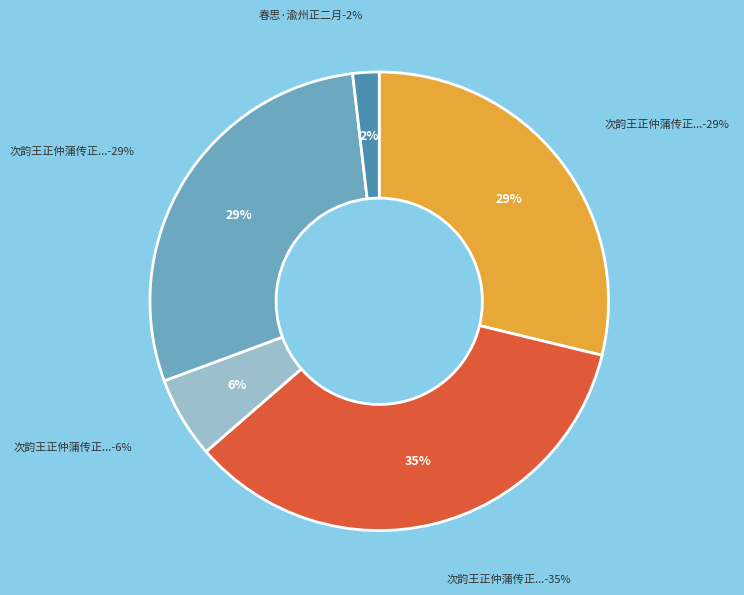

To the nearest percent, what is the difference between the largest and smallest slice percentages?

33%